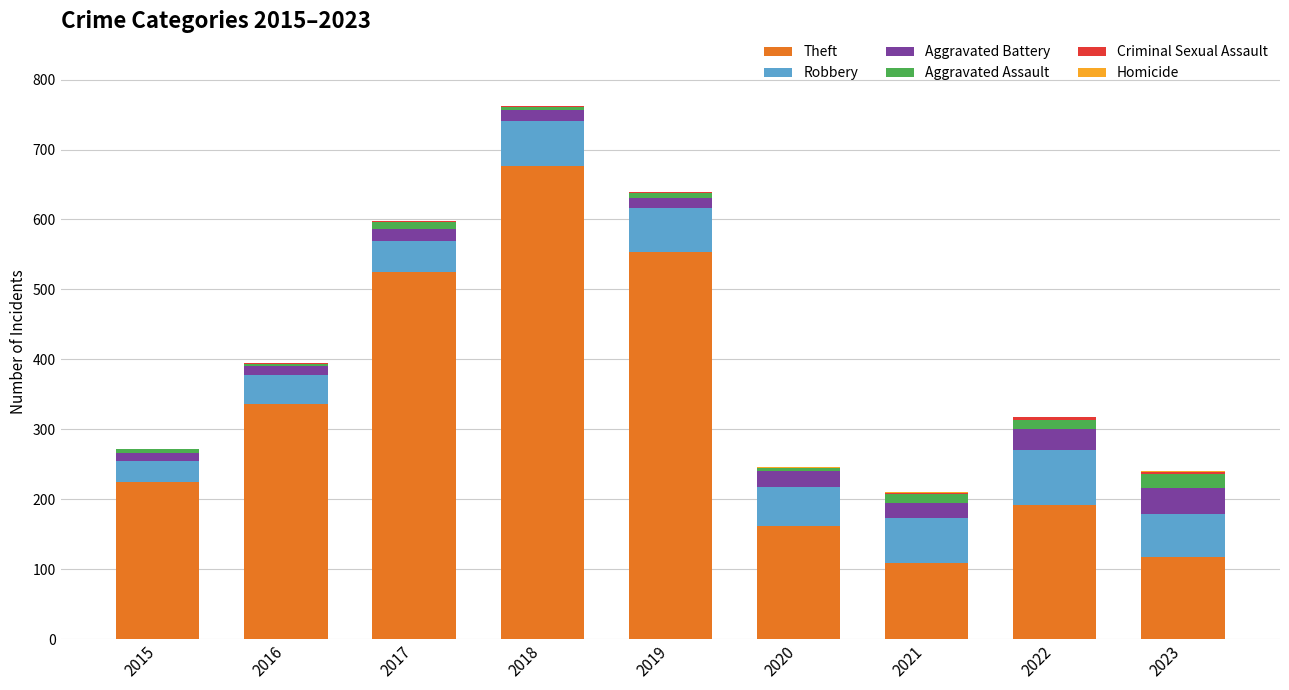

Which category has the highest value in the Theft series?

2018